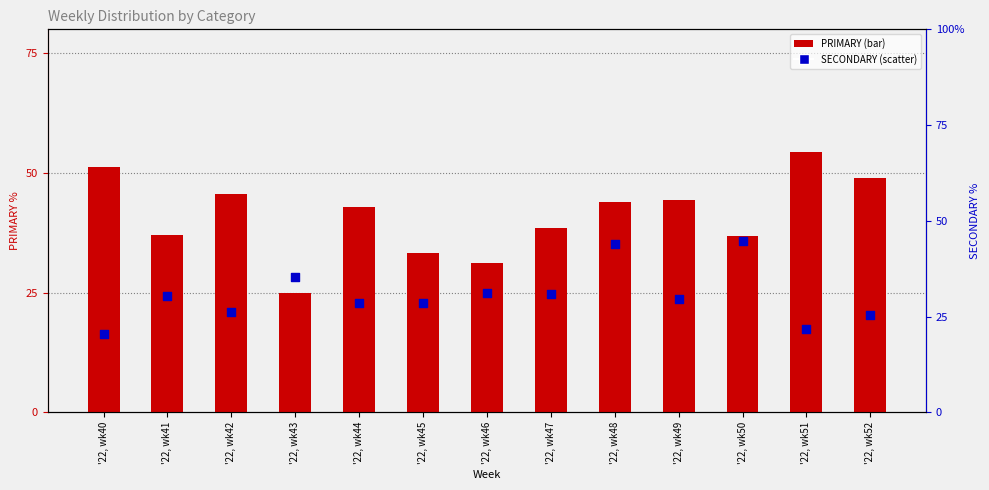

Which series reaches the maximum Y coordinate?

PRIMARY